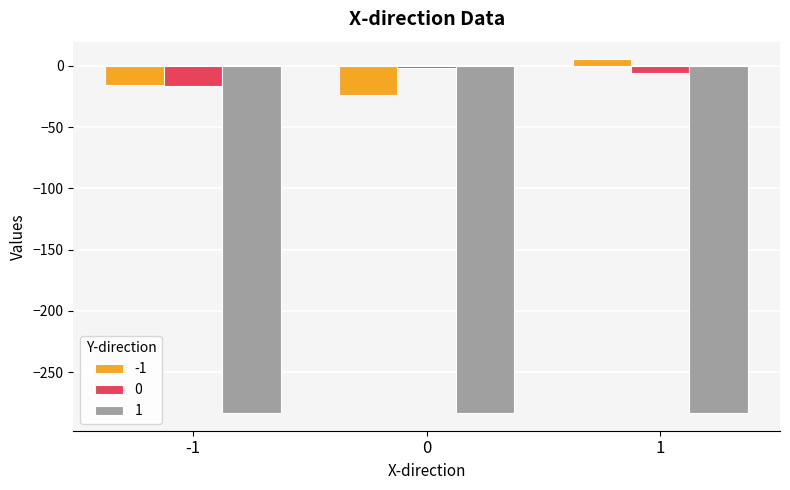

Reading left to right, transcribe all the data shown in this chart.

-1: -1=-15.3	0=-23.7	1=5.4
0: -1=-16.1	0=-1.3	1=-5.4
1: -1=-283.5	0=-283.5	1=-283.5